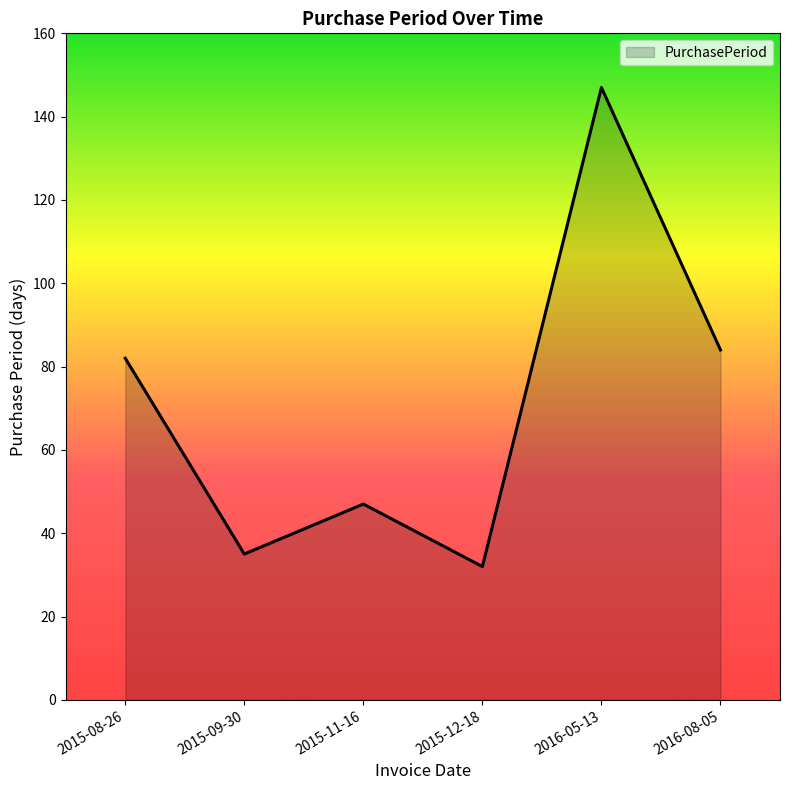

The chart shows a value of 35 at 2015-09-30. True or false?

True